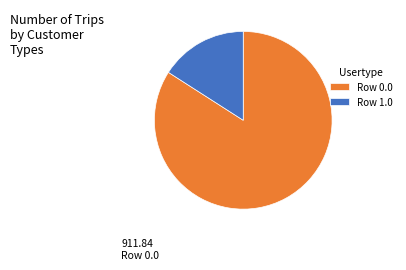

Between Row 0.0 and Row 1.0, which is larger?

Row 0.0